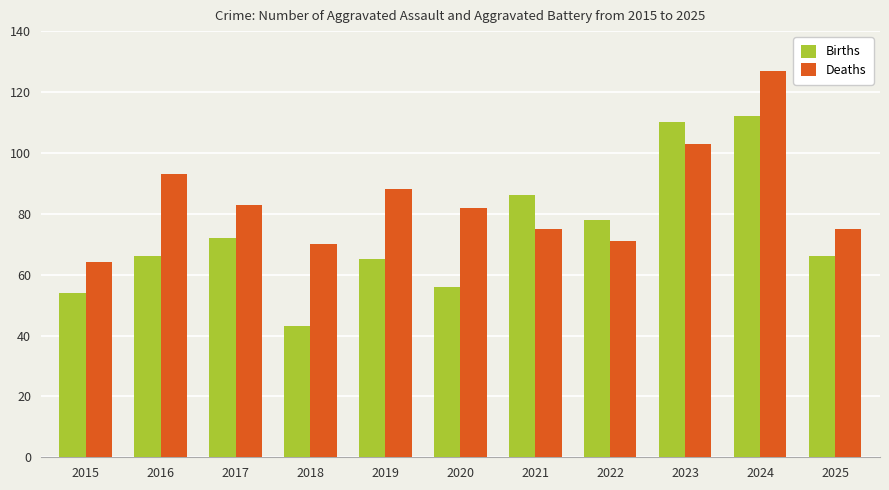

What is the difference between the highest and lowest values at 2025?

9